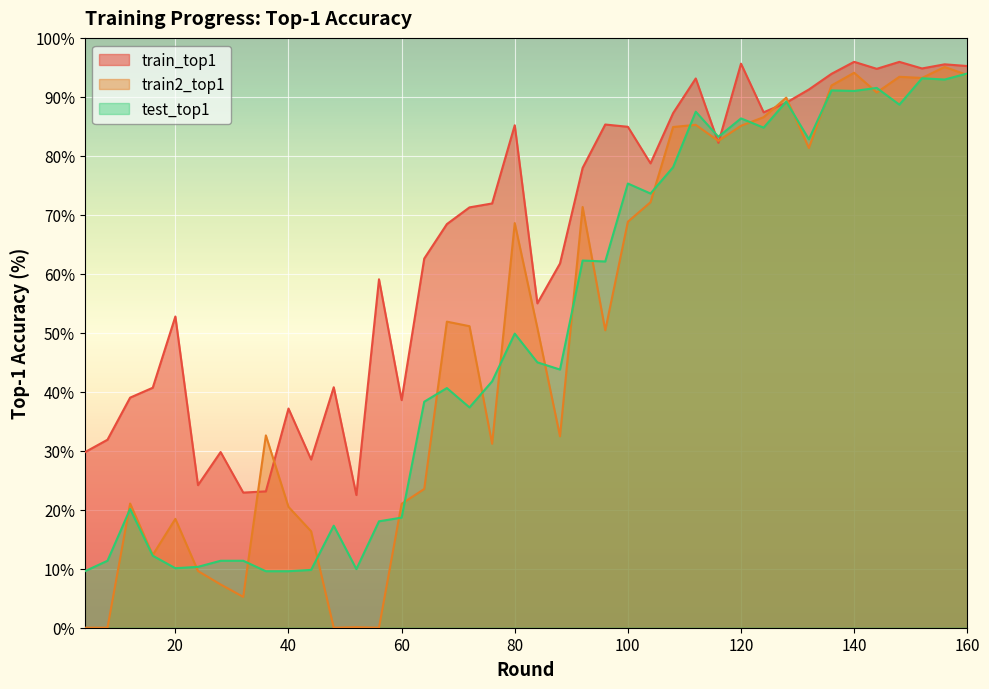

Does the chart display data point markers on the line(s)?

No